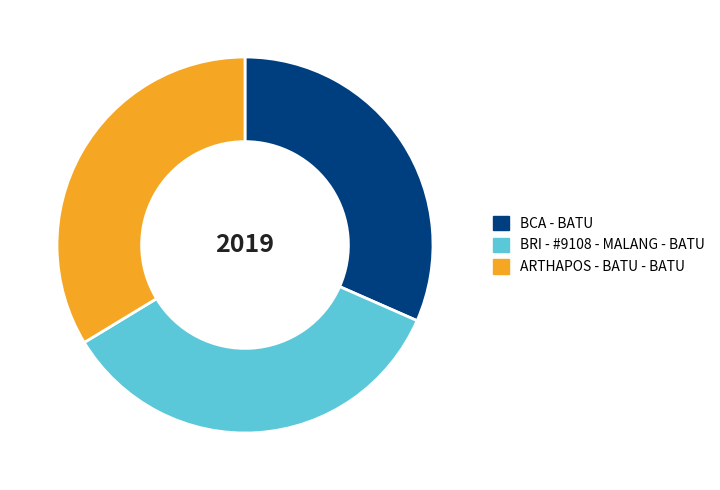

Do BRI - #9108 - MALANG - BATU and ARTHAPOS - BATU - BATU together represent more than half of the pie?

Yes